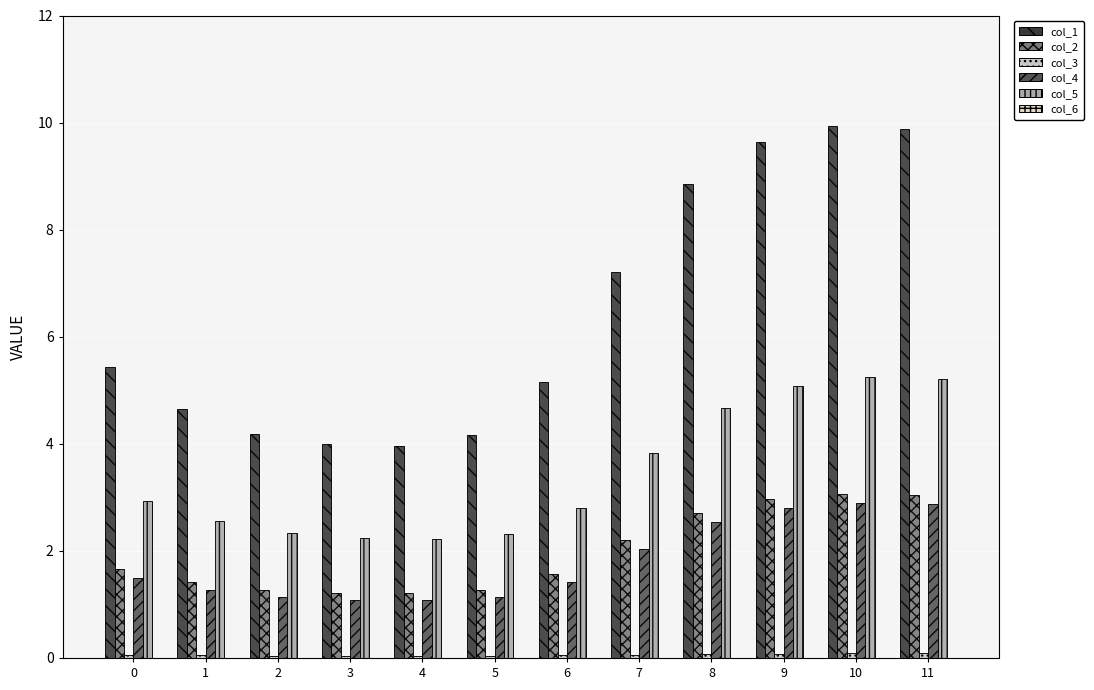

How many groups of bars are there?

12